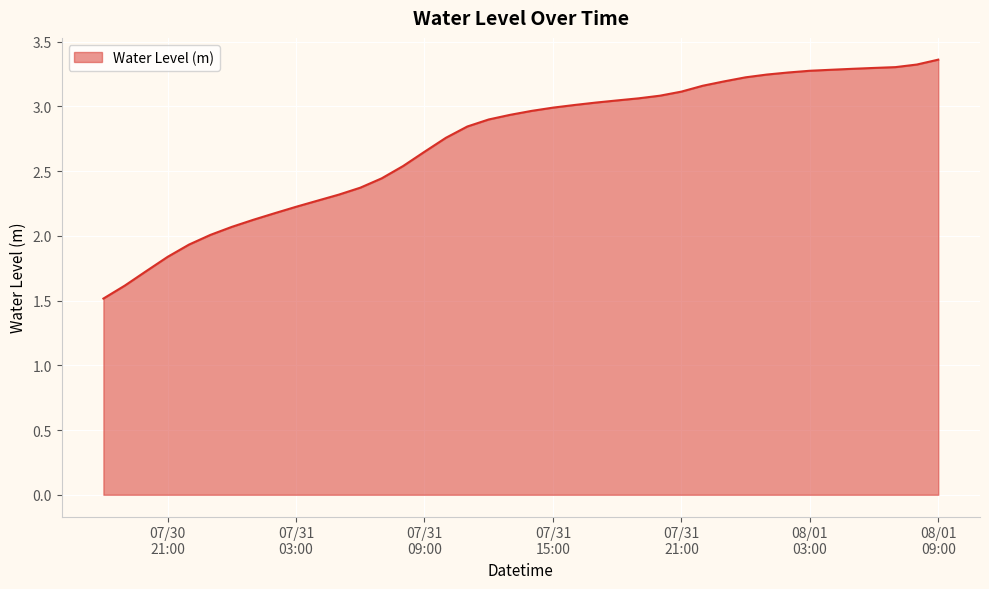

What is the minimum value shown in the chart?

1.5